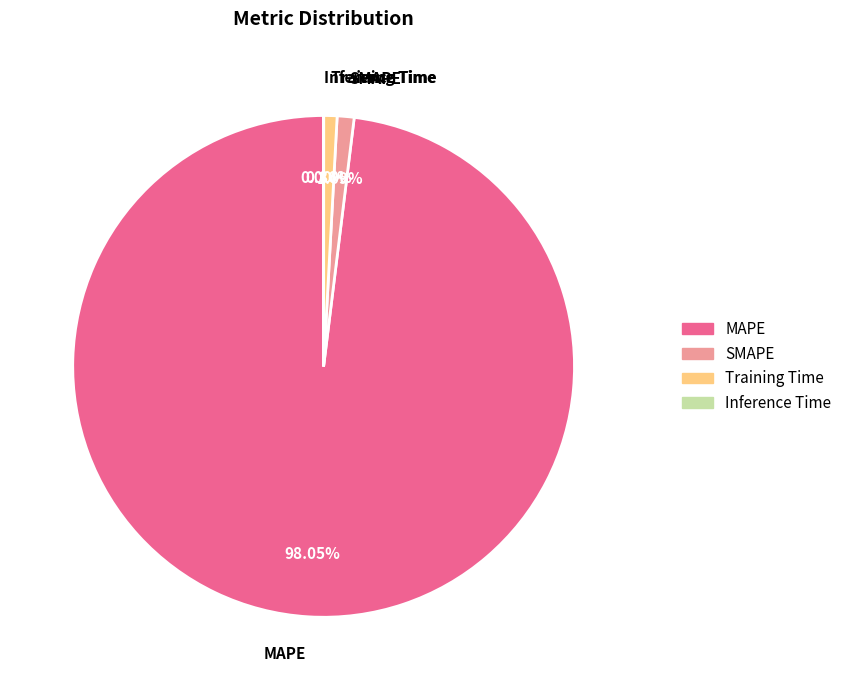

To the nearest percent, what is the combined percentage of Training Time and SMAPE?

2%